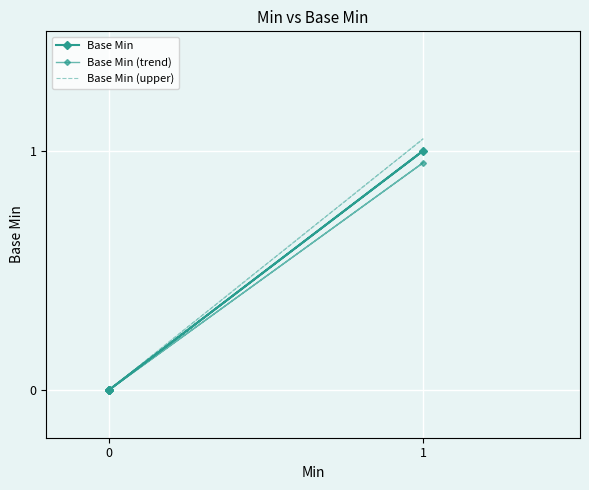

Which series changed the most between 1 and 2?

Base Min